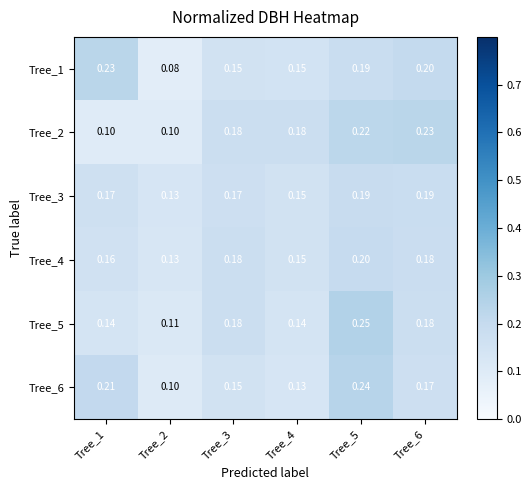

Is the value of Tree_2 at Tree_4 greater than the value of Tree_6 at Tree_1?

No